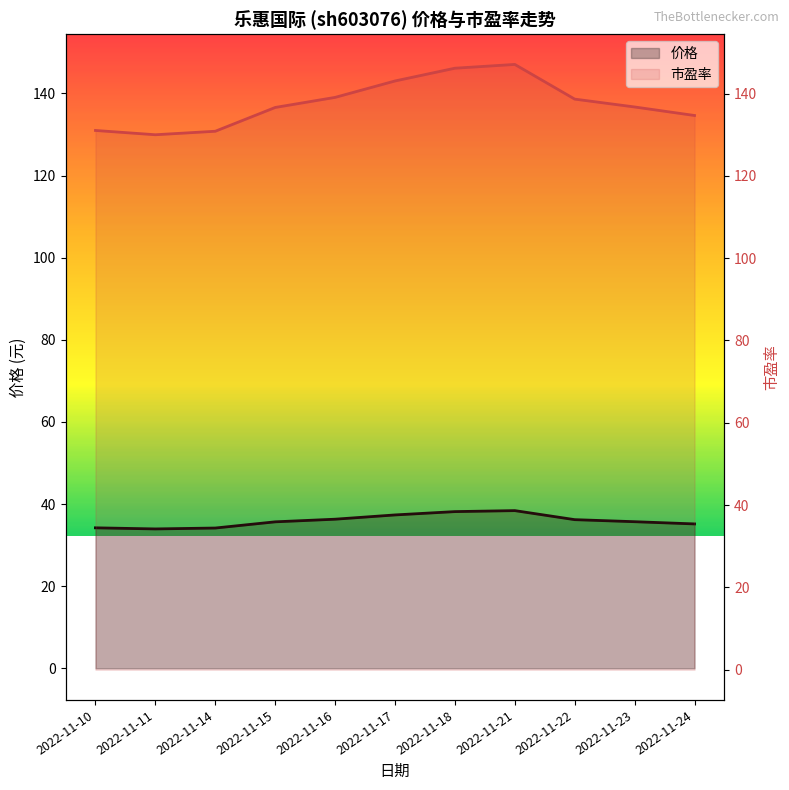

Reading left to right, transcribe all the data shown in this chart.

价格: 34.2	33.9	34.1	35.7	36.3	37.3	38.1	38.4	36.2	35.7	35.1
市盈率: 131.0	130.0	130.8	136.6	139.1	143.1	146.2	147.1	138.7	136.8	134.7